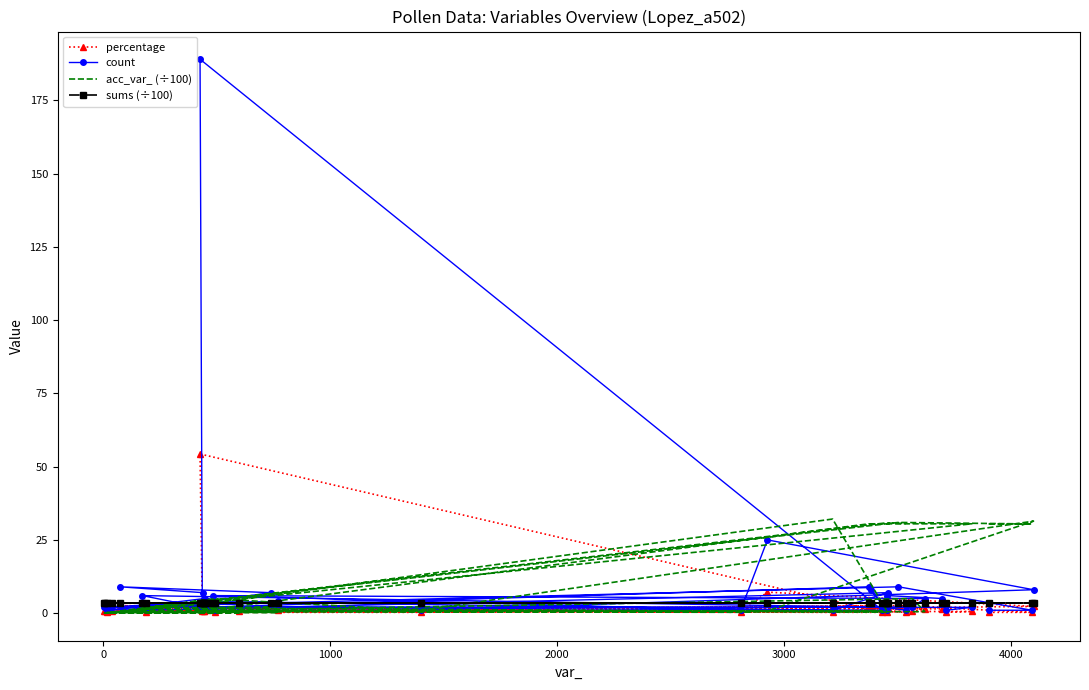

What is the average value of the acc_var_ (÷100) series?

11.6